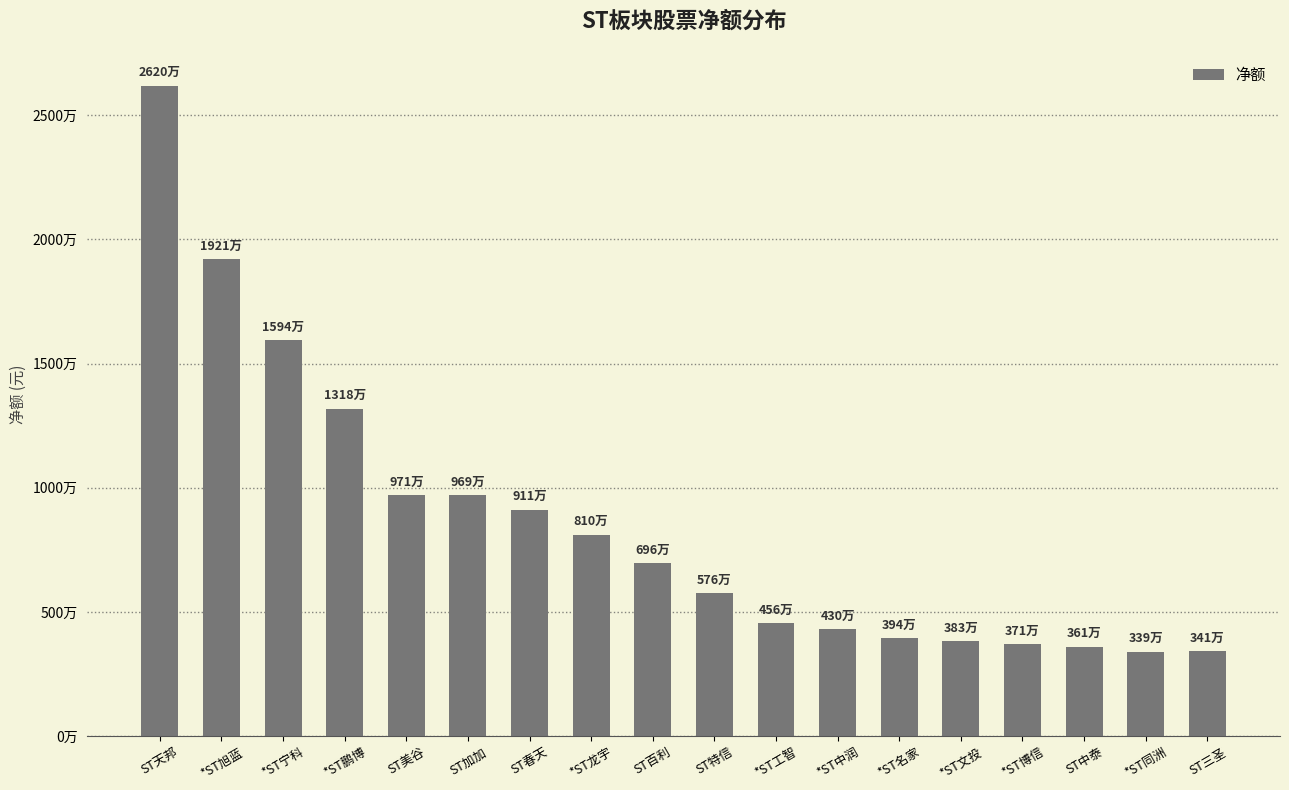

Does the chart contain any negative values?

No